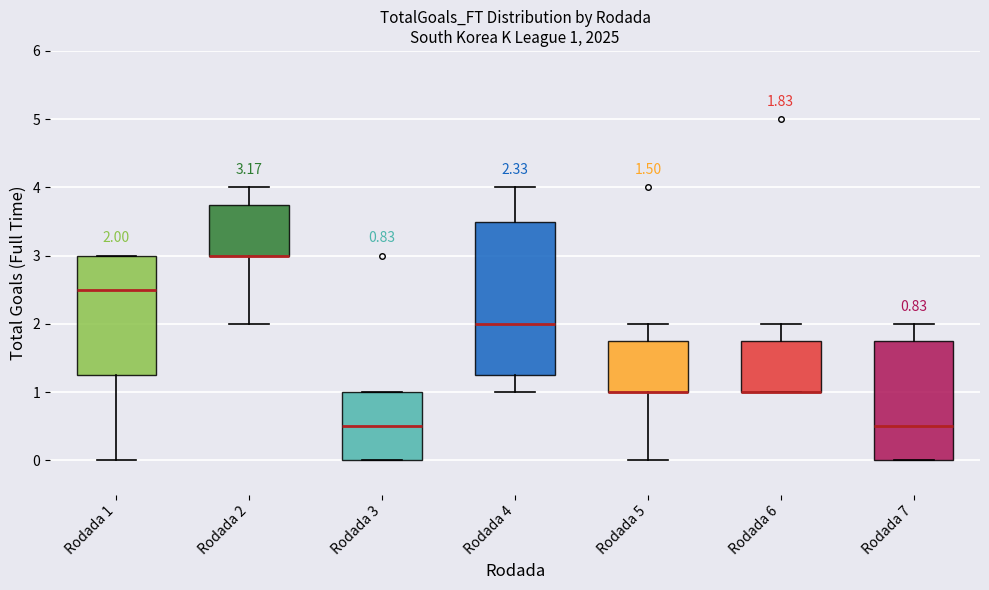

Comparing the boxes themselves (not the whiskers), which one is the tallest?

Rodada 4